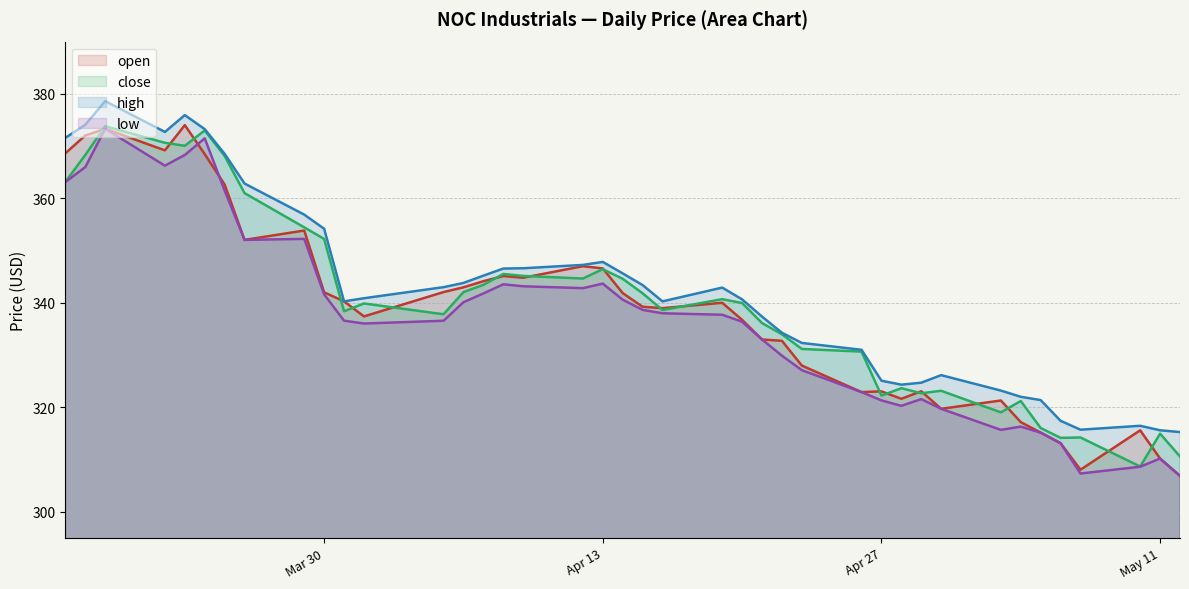

What is the label of the 34th point from the right?

2021-03-25